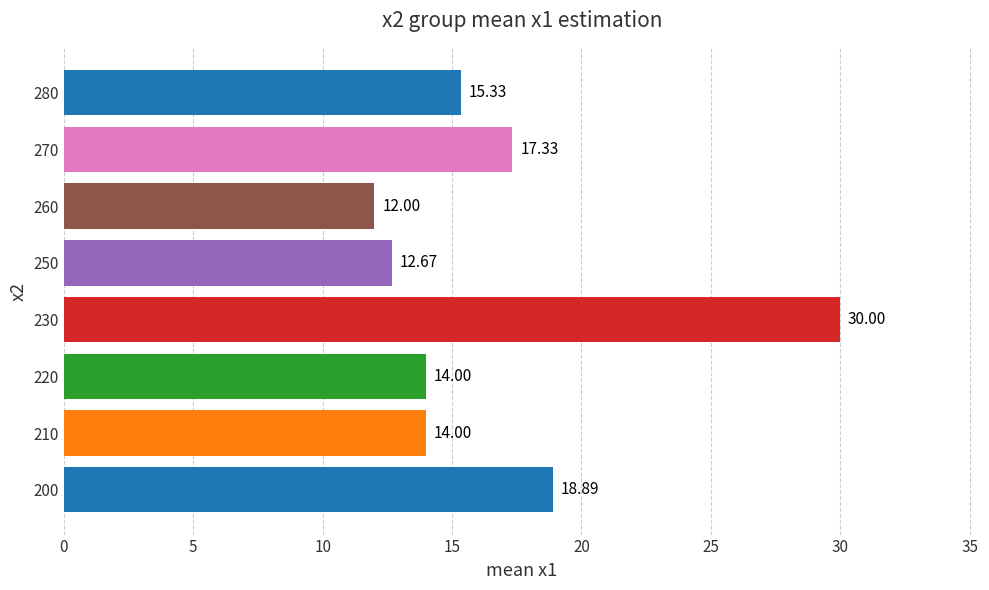

How many values exceed 15?

4